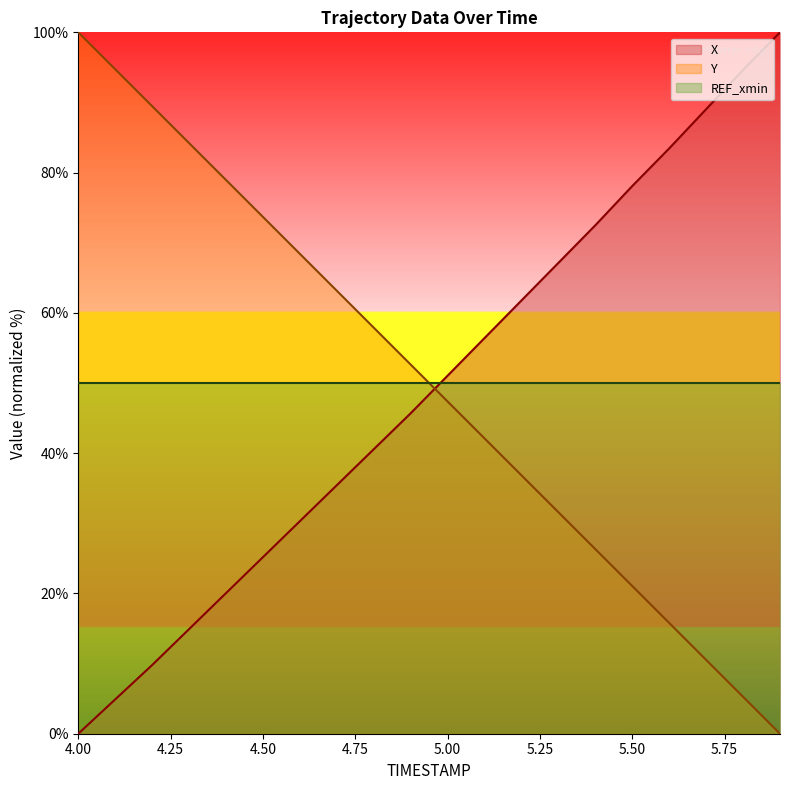

Reading left to right, transcribe all the data shown in this chart.

X: 0.0	4.9	9.8	14.9	20.0	25.2	30.3	35.4	40.6	45.7	51.0	56.4	61.8	67.1	72.5	78.1	83.4	89.0	94.6	100.0
Y: 100.0	94.7	89.5	84.2	78.9	73.7	68.4	63.2	57.9	52.6	47.4	42.1	36.8	31.6	26.3	21.1	15.8	10.5	5.3	0.0